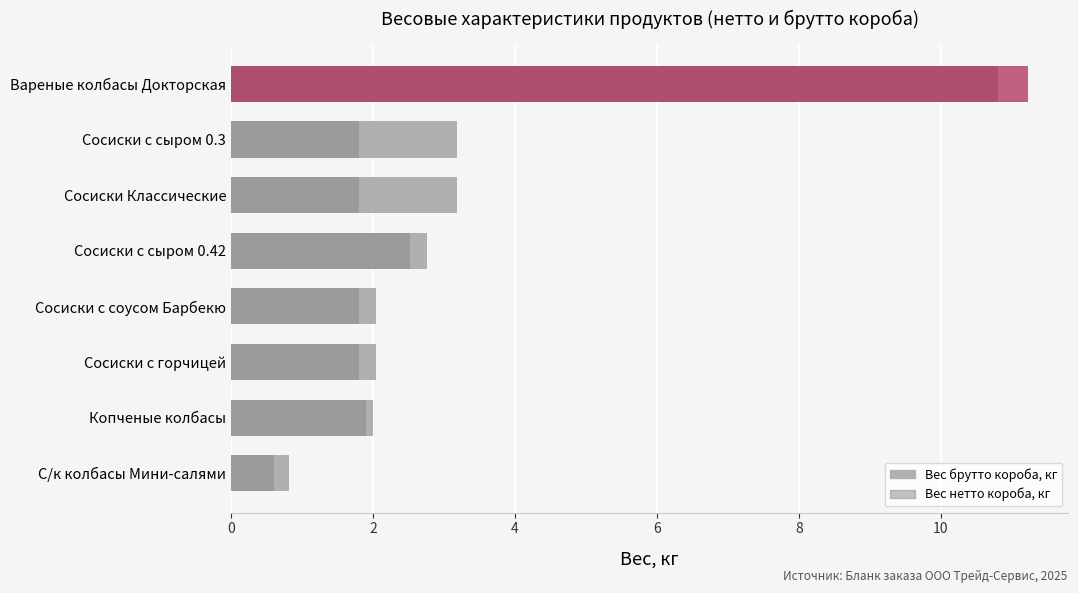

What is the minimum value shown in the chart?

0.6